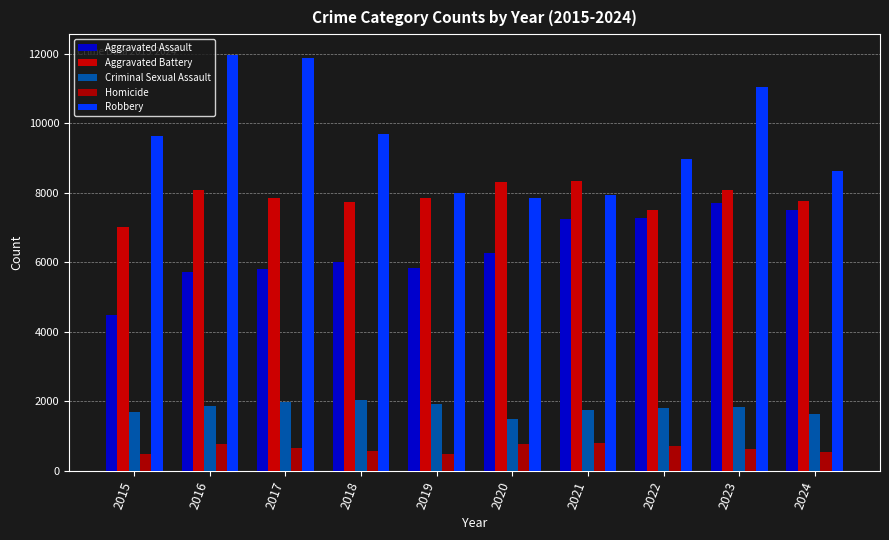

Between 2020 and 2023, which series saw the biggest shift?

Robbery